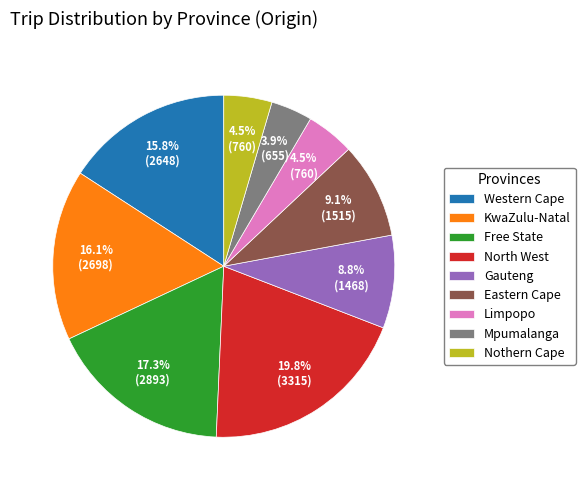

How many slices are in this pie chart?

9